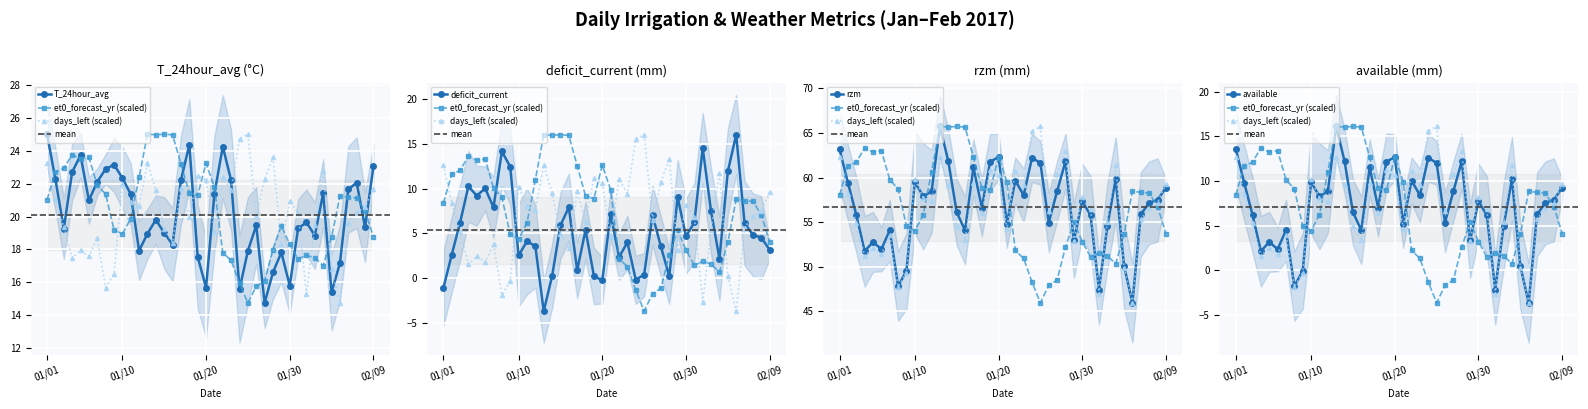

How many distinct data groups are displayed?

6